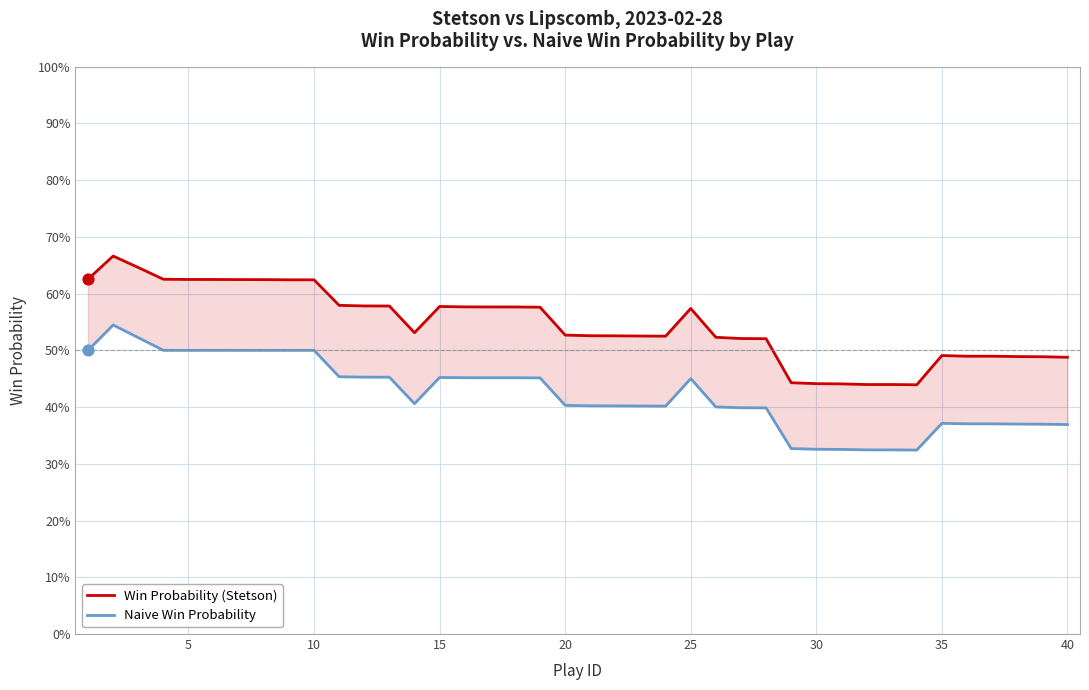

Is the value of Naive Win Probability at 20 greater than the value of Win Probability (Stetson) at 22?

No